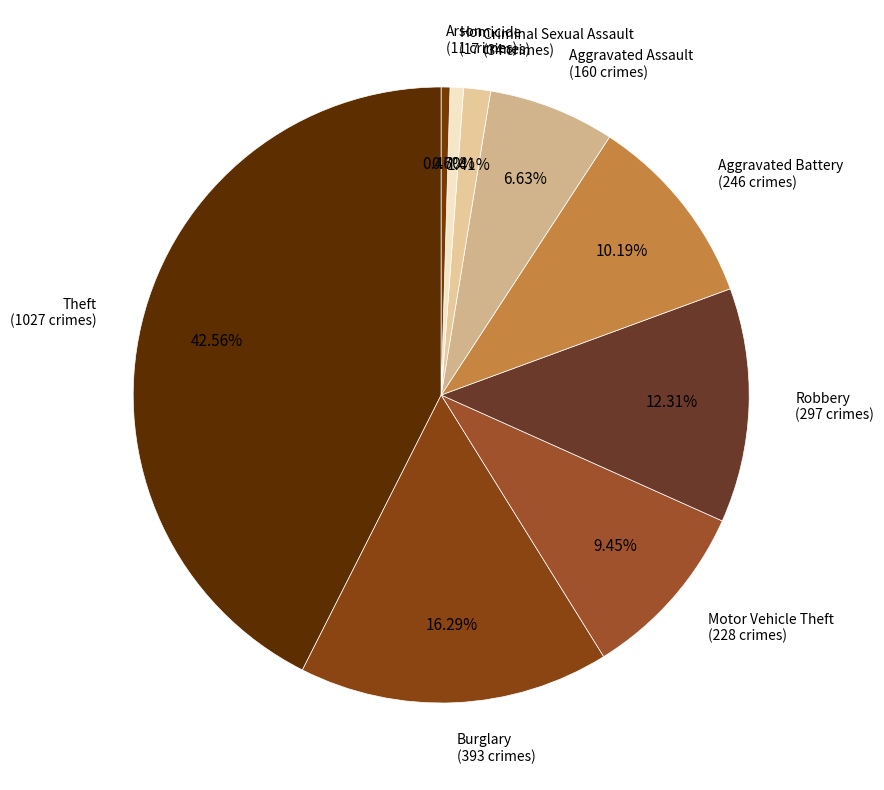

To the nearest percent, what is the difference between the largest and smallest slice percentages?

42%